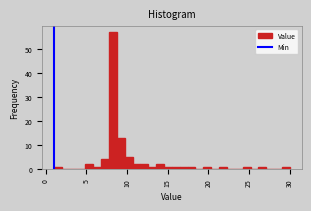

Read against the x-axis, roughly where is the centre of the tallest bar?

8.5